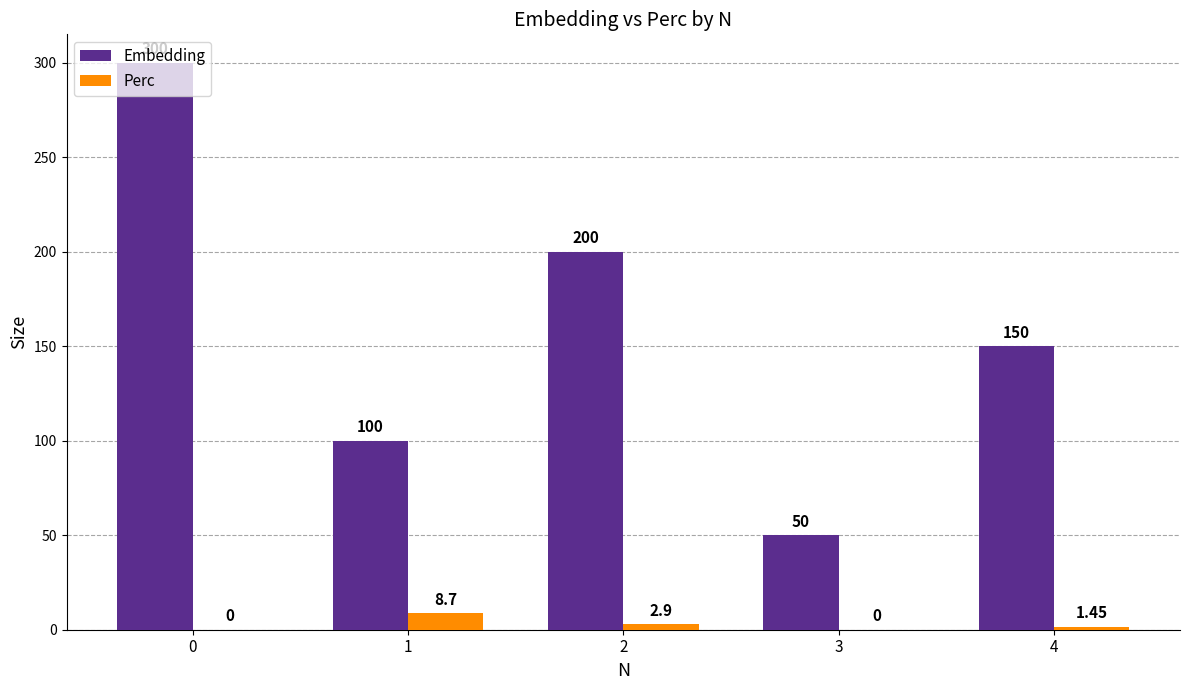

Which series changed the most between 3 and 4?

Embedding